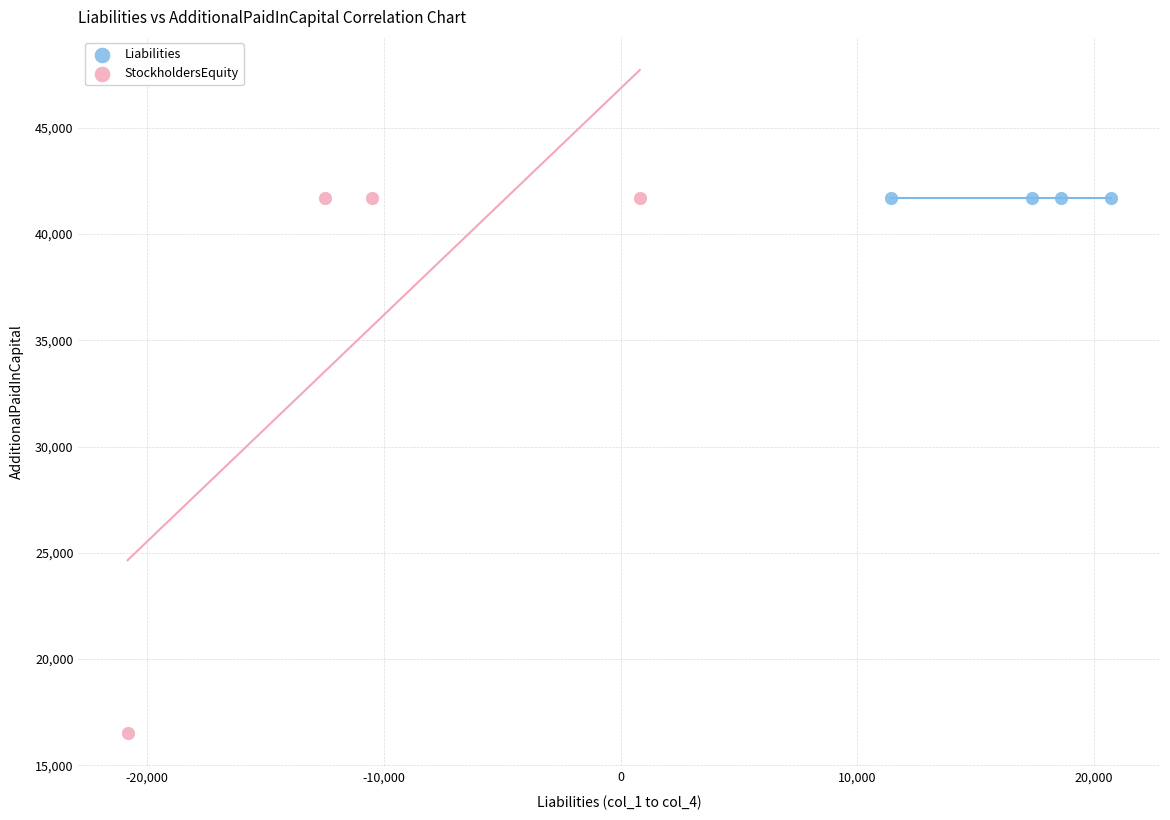

Which series reaches the minimum Y coordinate?

StockholdersEquity